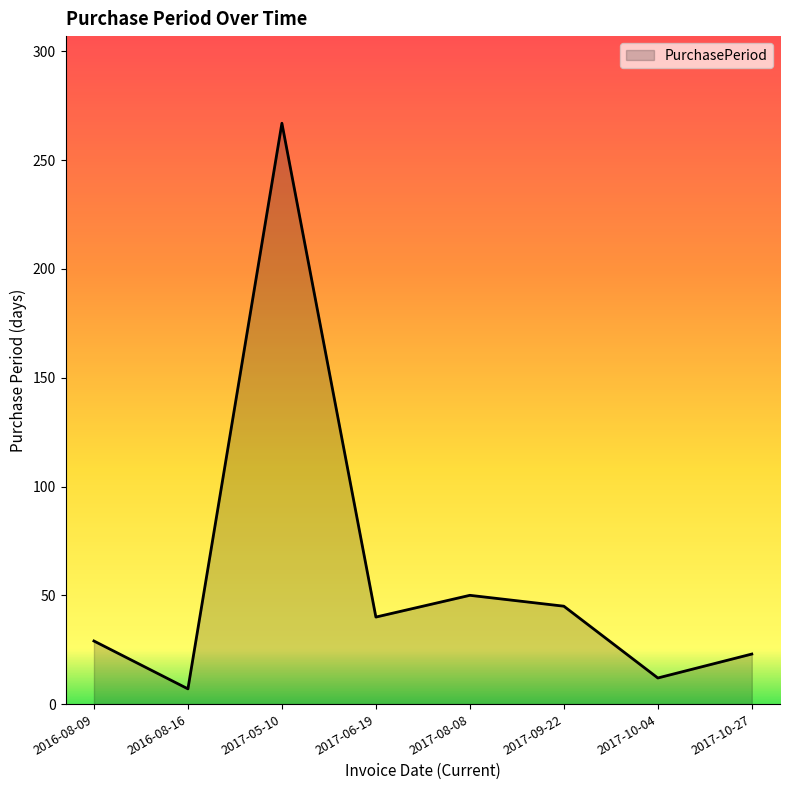

What is the sum of the values at 2017-10-27 and 2017-06-19?

63